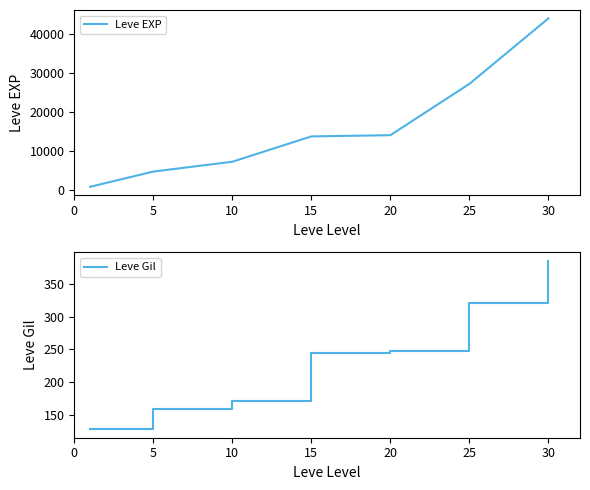

The value of Leve EXP at 5 is 4755.0. True or false?

True